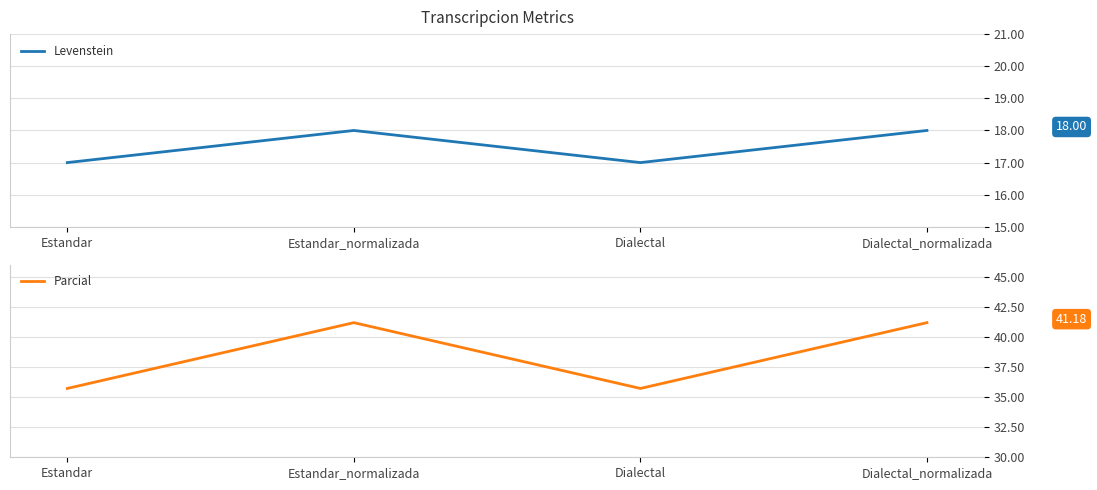

Rank the series by their average value, from highest to lowest.

Parcial, Levenstein